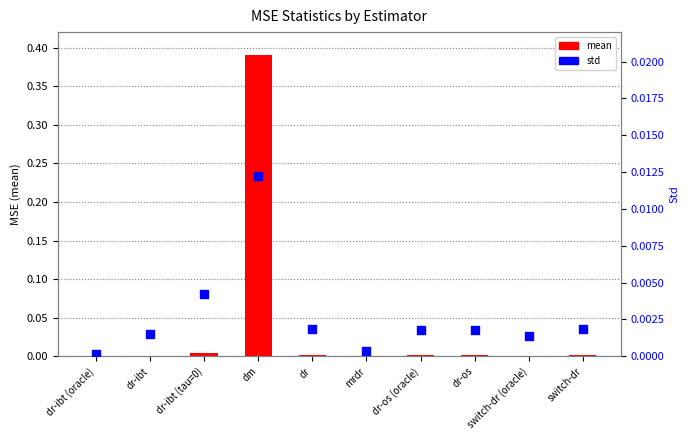

Is the value of mean at dm greater than the value of std at dr-ibt (oracle)?

Yes